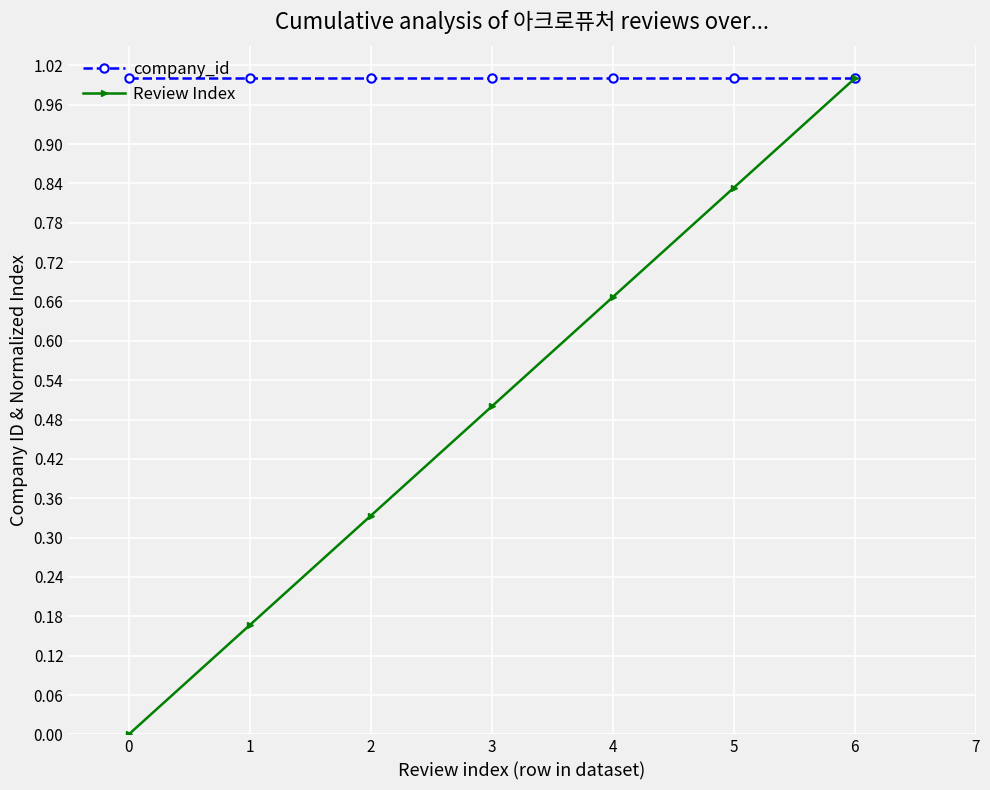

The value of company_id at 1 is 1.6. True or false?

False